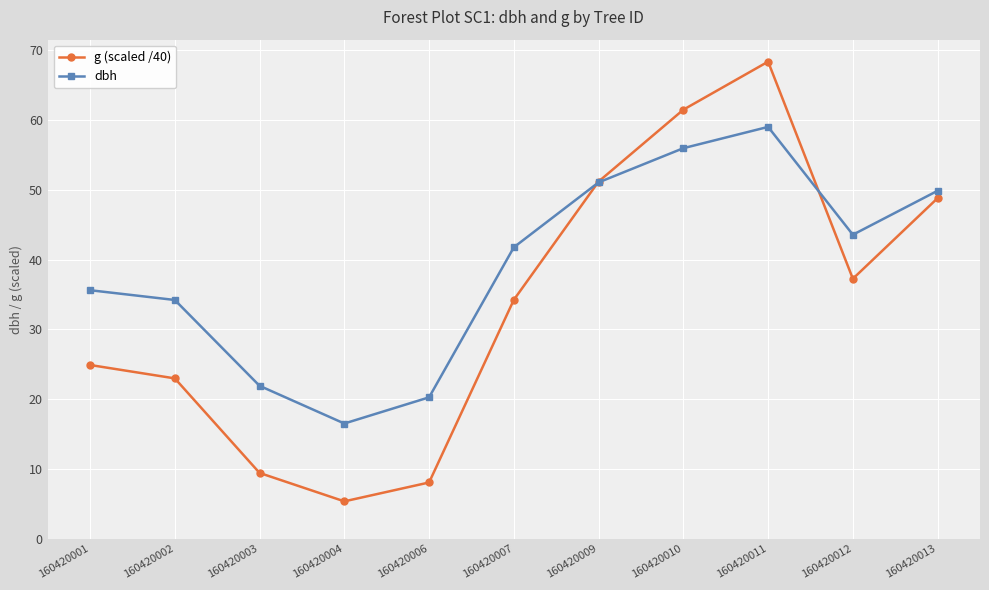

What is the smallest value displayed?

5.3